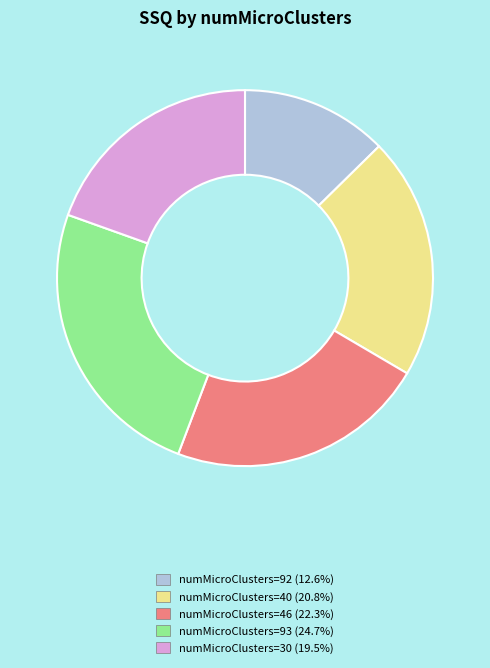

Does numMicroClusters=30 (19.5%) represent more than half of the total?

No